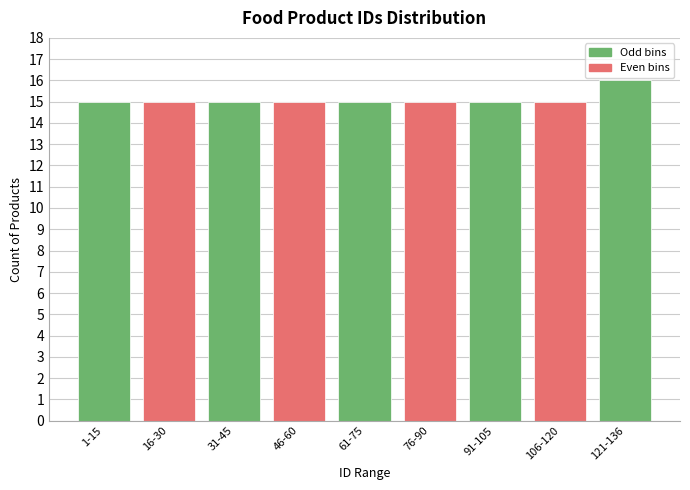

Reading left to right, what are all the values shown in this chart?

1-15=15	16-30=15	31-45=15	46-60=15	61-75=15	76-90=15	91-105=15	106-120=15	121-136=16